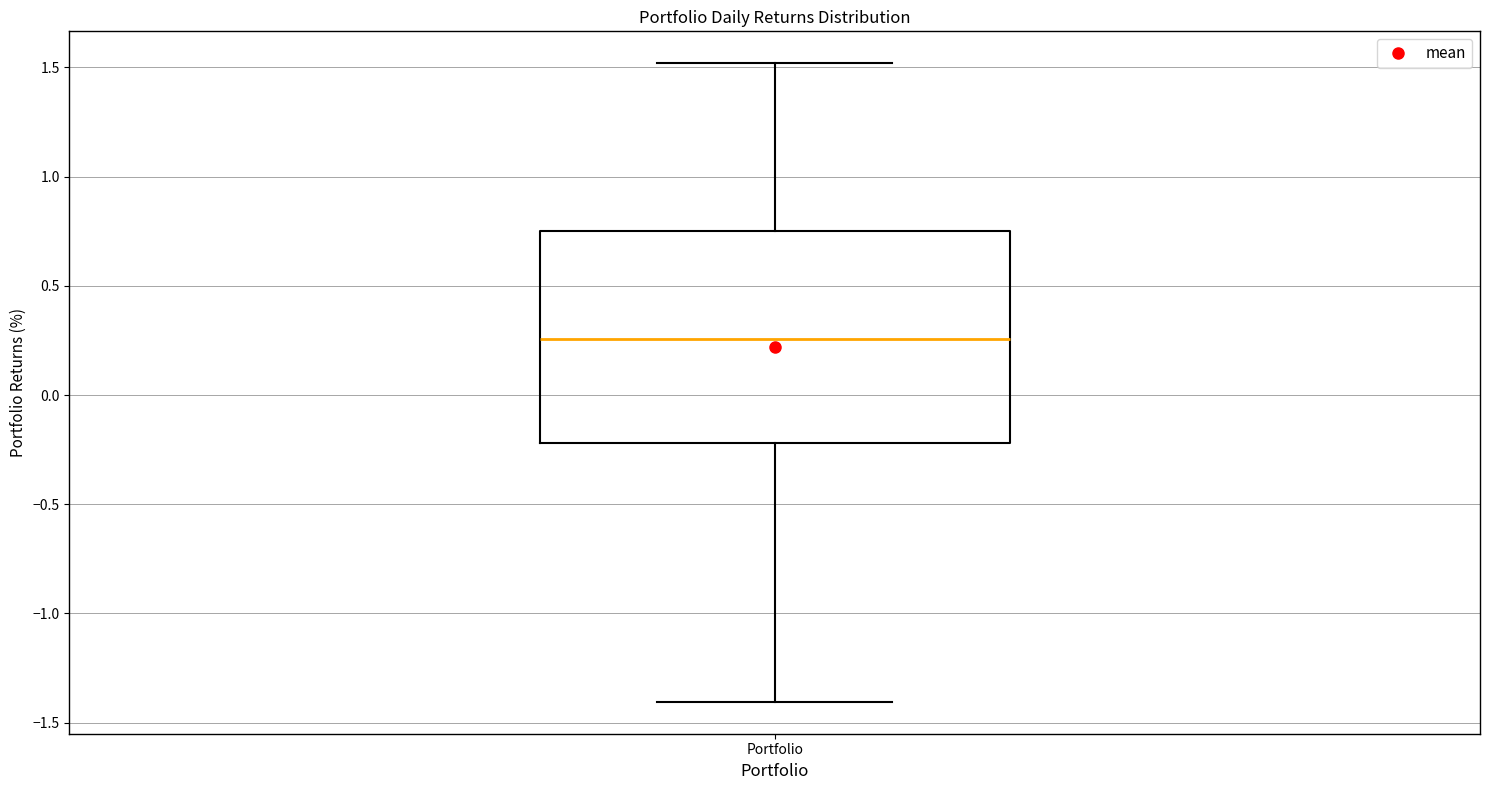

Where does the median line of the box for Portfolio sit on the y-axis? The values are not printed on the chart, so give them approximately, as read against the axis.

0.25